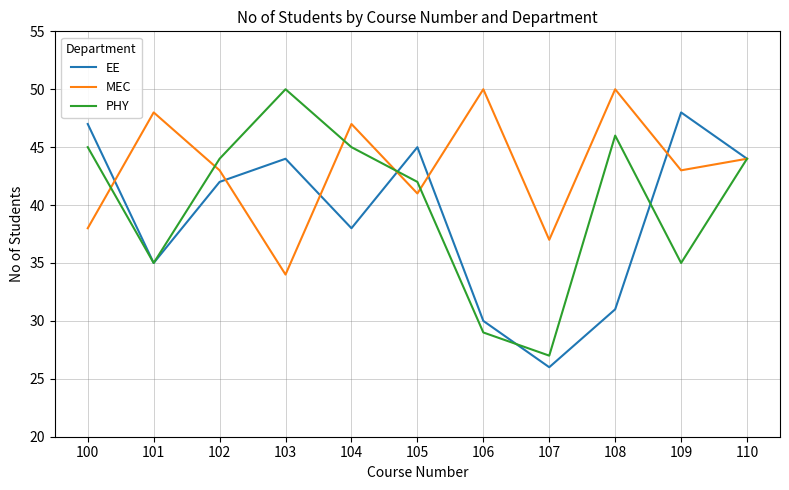

The value of MEC at 107 is 59. True or false?

False